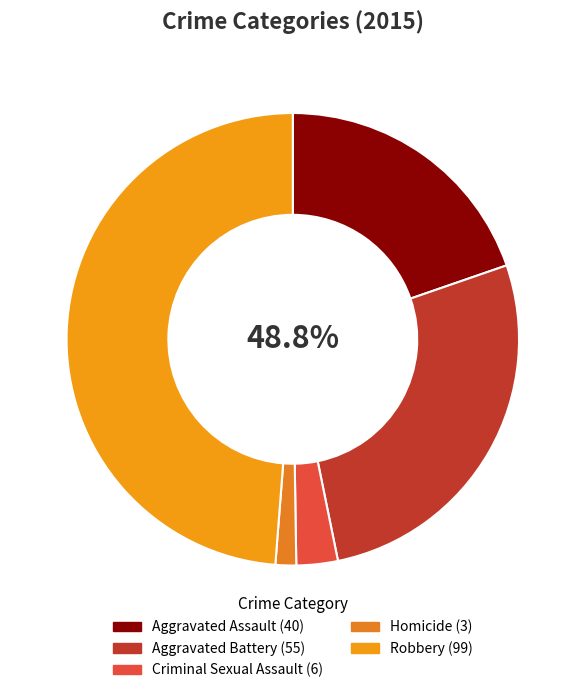

Does Criminal Sexual Assault represent more than half of the total?

No